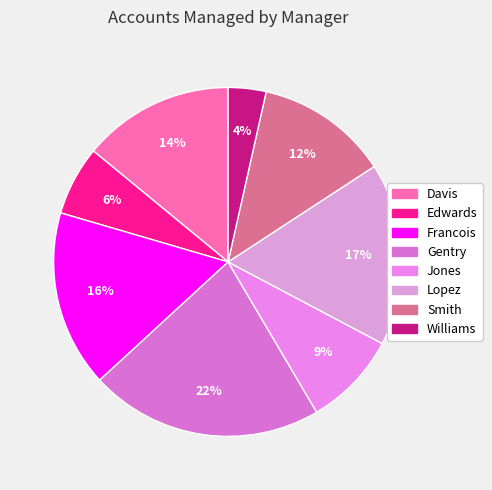

To the nearest percent, what percentage of the pie is Davis?

14%